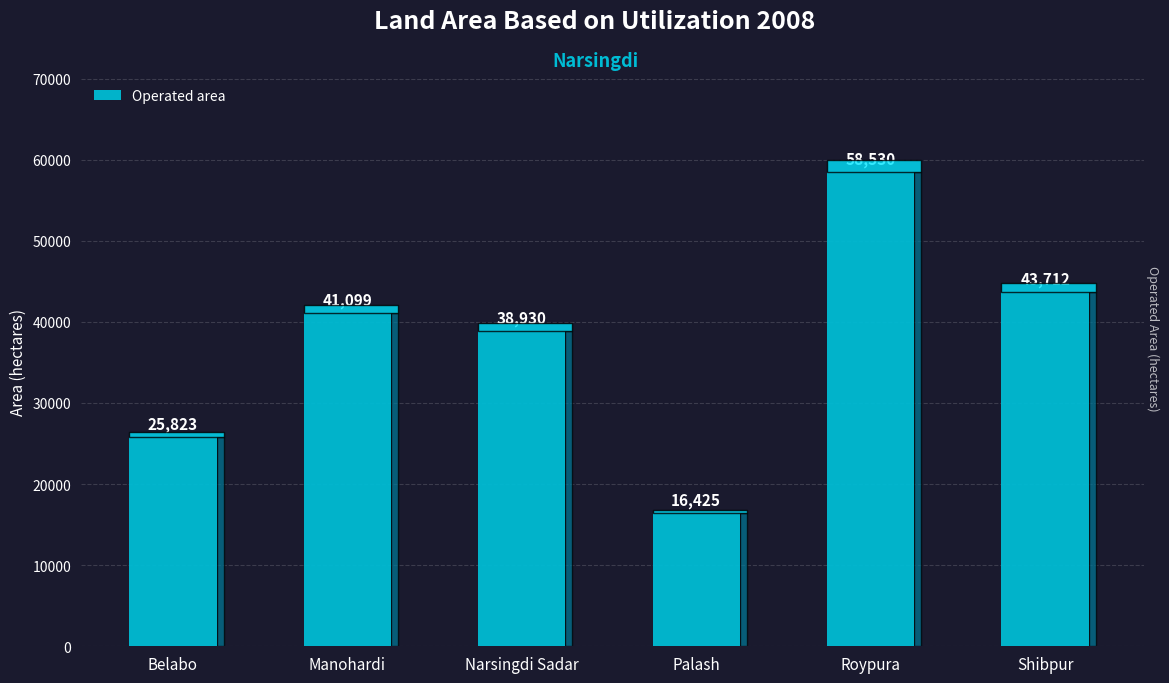

Reading left to right, list all the values displayed in this chart.

Belabo=25823	Manohardi=41099	Narsingdi Sadar=38930	Palash=16425	Roypura=58530	Shibpur=43712